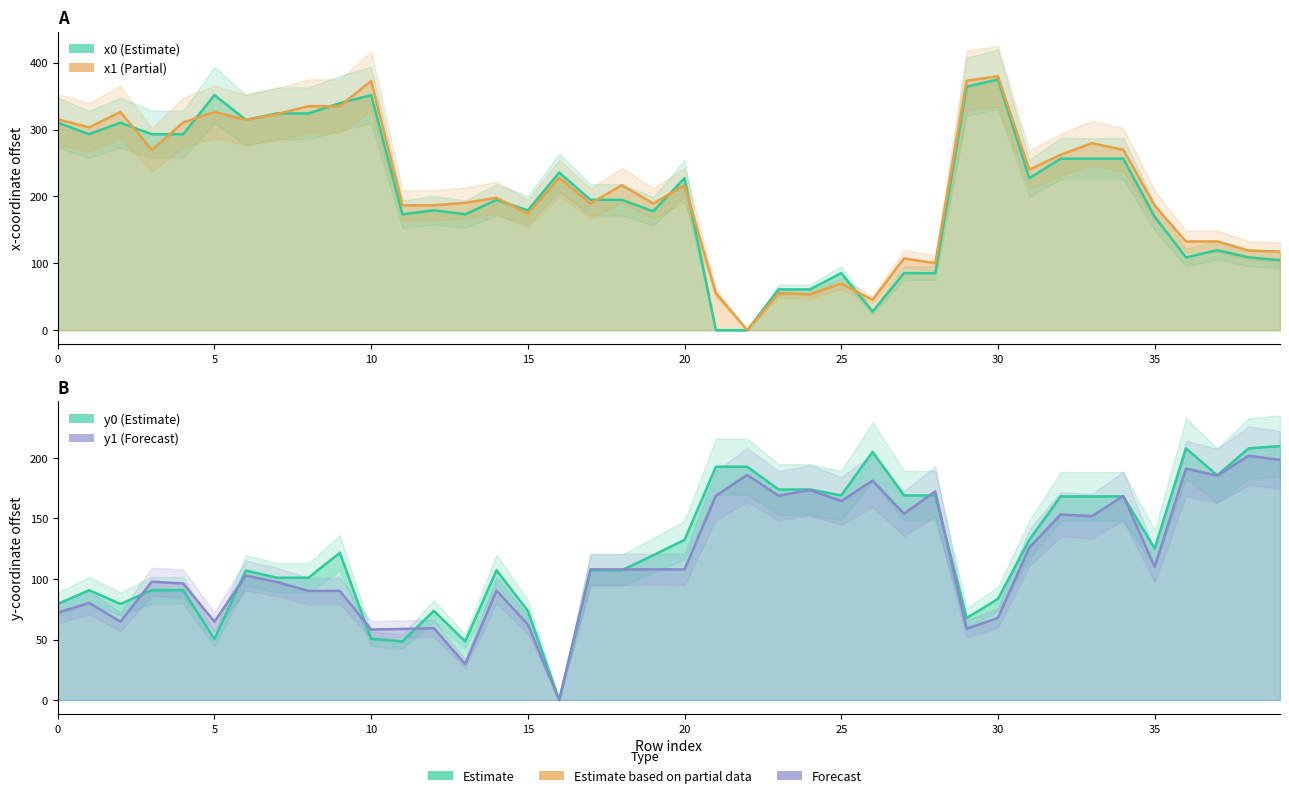

Reading left to right, transcribe all the data shown in this chart.

x0: 310.4	293.1	310.4	293.1	293.1	351.6	314.6	324.2	324.2	339.6	351.6	173.4	179.3	173.4	195.0	179.3	235.8	195.0	195.0	177.8	227.5	0.0	0.0	61.1	61.1	85.4	27.9	85.4	85.4	364.1	375.0	227.5	256.5	256.5	256.5	170.0	108.9	119.7	108.9	104.8
y0: 79.3	90.7	79.3	90.7	90.7	50.5	106.9	101.0	101.0	121.7	50.5	48.5	73.6	48.5	107.2	73.6	0.0	107.2	107.2	119.6	132.3	192.7	192.7	173.9	173.9	169.0	205.1	169.0	169.0	67.7	83.5	132.3	168.2	168.2	168.2	125.2	207.9	185.6	207.9	209.8
x1: 315.5	303.4	326.4	269.5	310.7	326.4	314.5	323.3	335.0	335.0	372.8	186.7	186.9	190.5	198.1	174.4	227.8	189.5	216.9	189.5	216.9	55.5	0.0	55.5	53.6	69.8	45.3	107.4	100.3	373.2	379.8	240.1	262.5	279.6	269.9	186.5	132.7	132.9	119.1	117.6
y1: 72.2	80.2	64.8	97.8	96.3	64.8	102.8	97.4	90.2	90.2	58.2	58.7	59.4	29.7	90.6	62.4	0.0	108.0	107.9	108.0	107.9	168.8	185.9	168.8	173.5	164.4	181.3	154.0	172.4	58.8	67.9	126.0	153.3	152.0	168.6	110.1	191.2	185.3	201.8	198.4